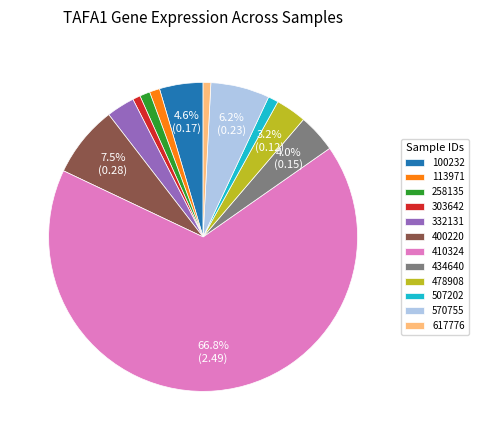

The 258135 slice represents 1% of the pie. True or false?

True